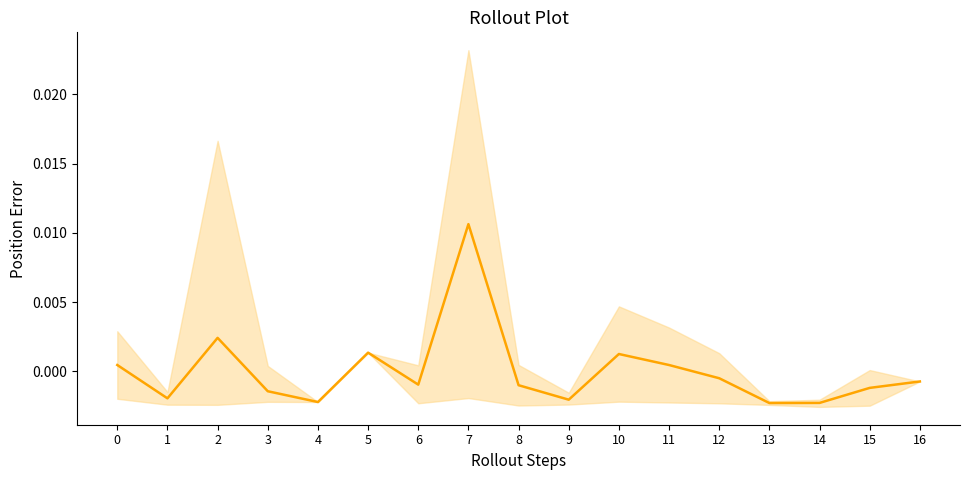

Is it true that the value at 3 is -0.0?

False